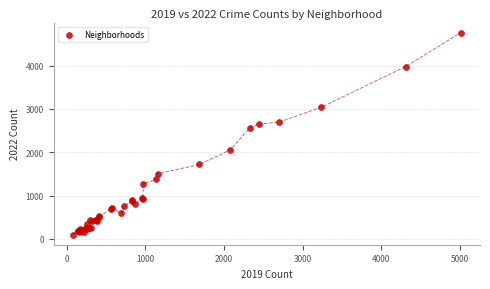

What Y value in the scatter plot is closest to 2431?

2566